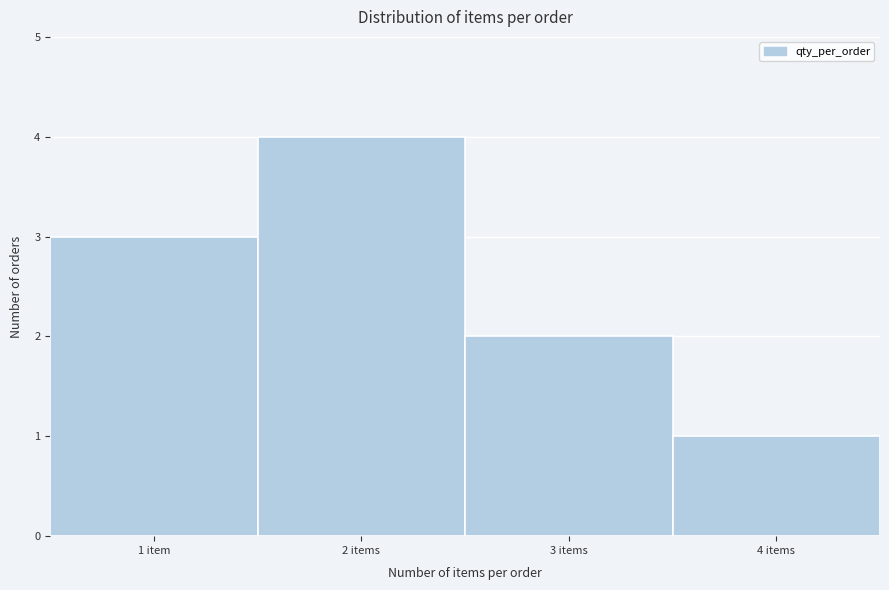

Reading left to right, list all the values displayed in this chart.

3	4	2	1